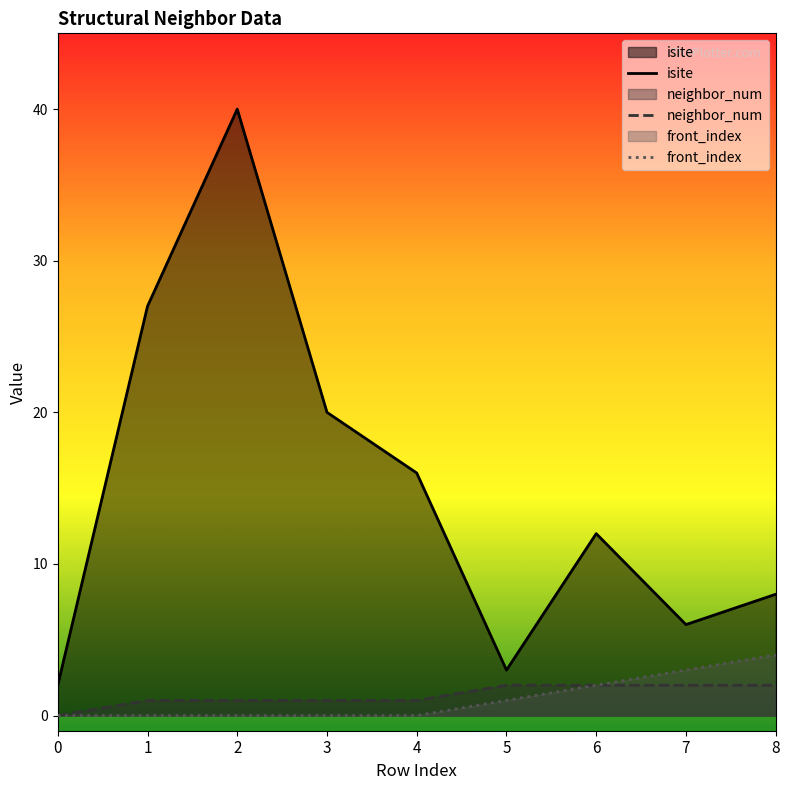

Rank the categories by front_index value from highest to lowest.

8, 7, 6, 5, 0, 1, 2, 3, 4